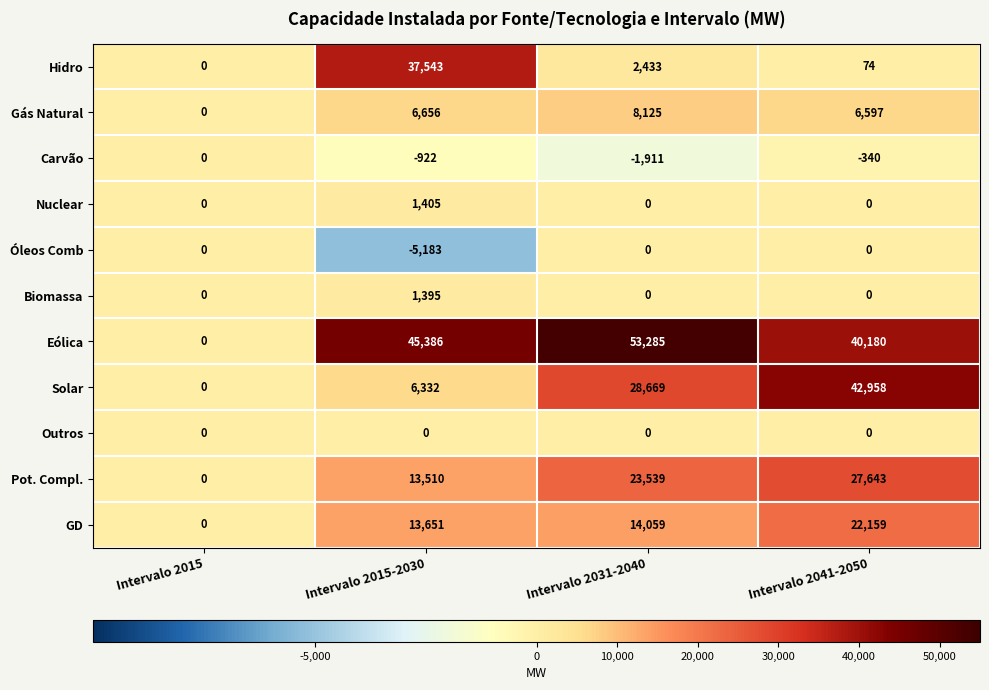

Which series has the largest total across all categories?

Eólica